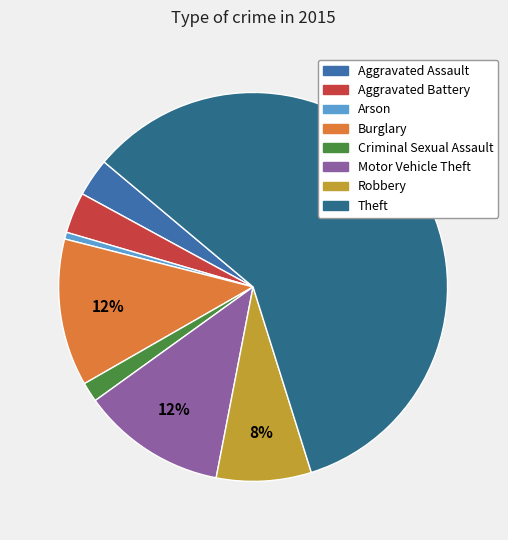

How much of the chart is everything except Arson?

99.4%